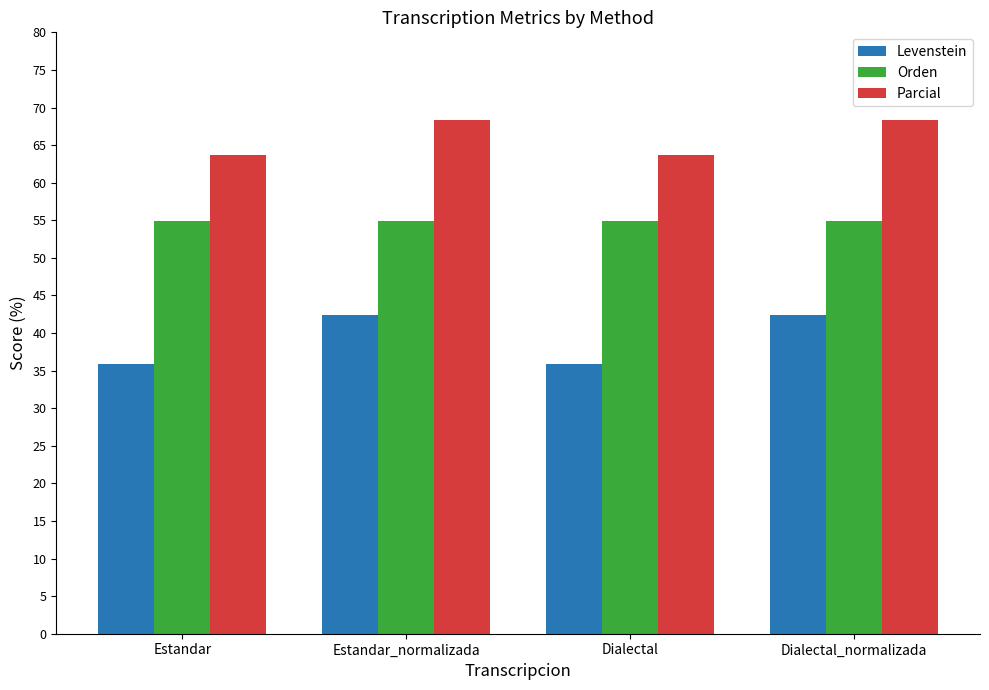

At how many categories does at least one series exceed 39?

4